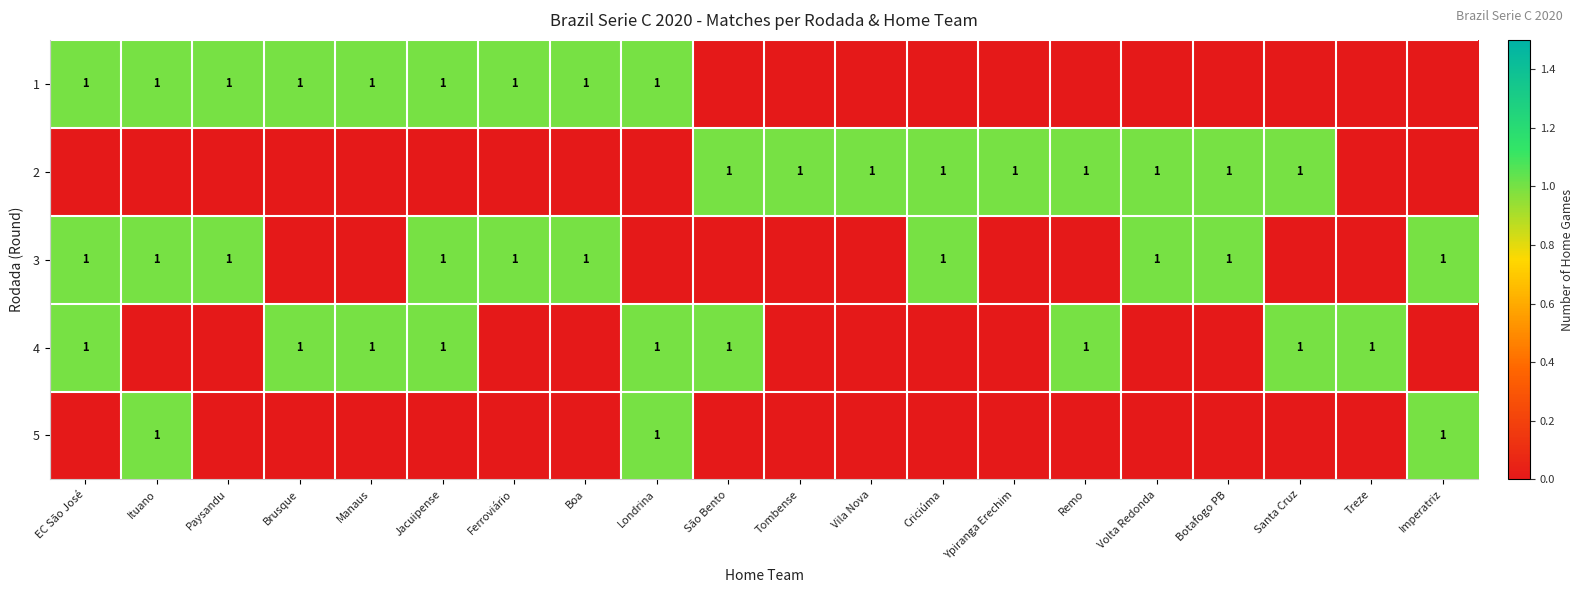

Count the number of data series in this chart.

5